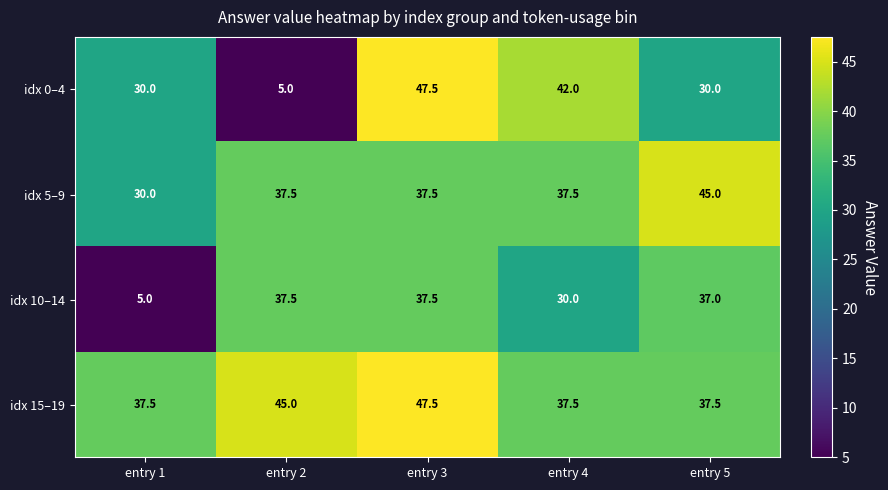

The idx 15–19 series shows 37.5 at entry 1. True or false?

True